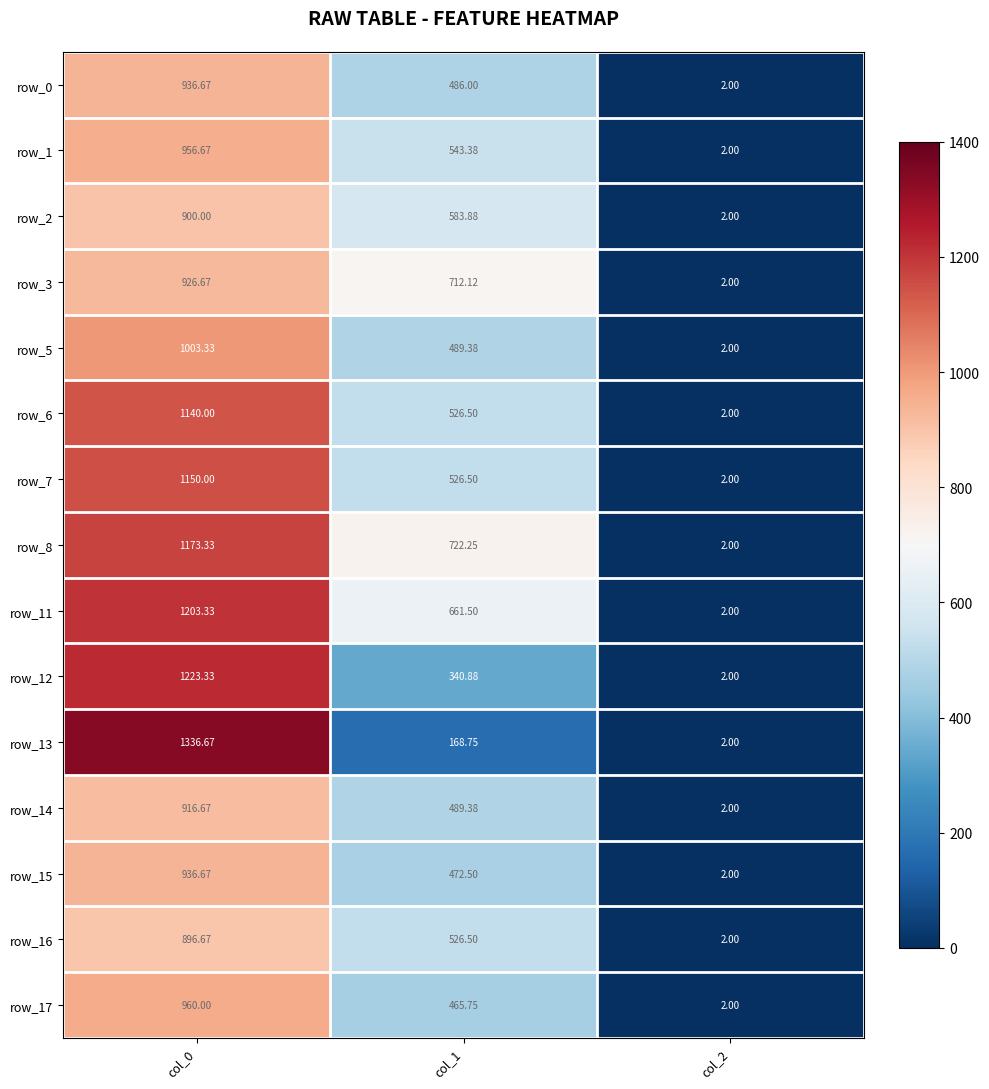

Is the value of row_5 at col_2 greater than the value of row_14 at col_0?

No